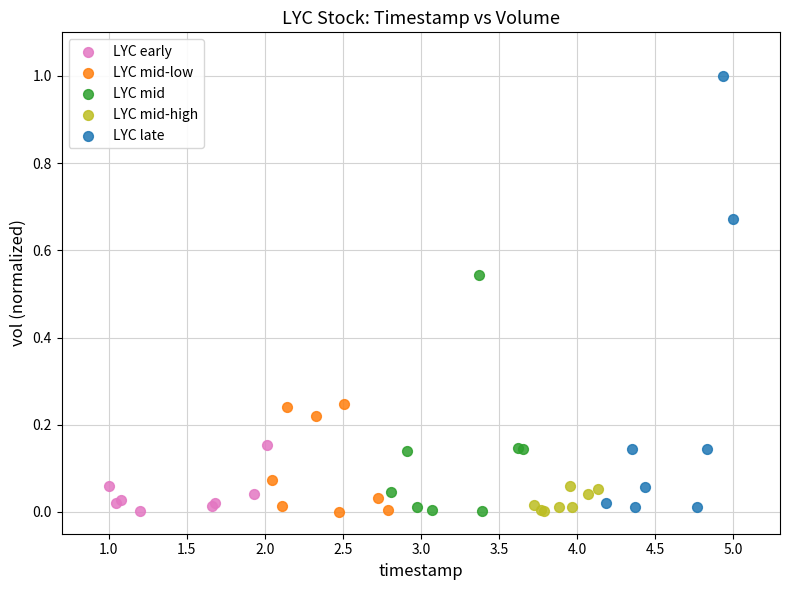

Which series has the largest Y range (max minus min)?

LYC late